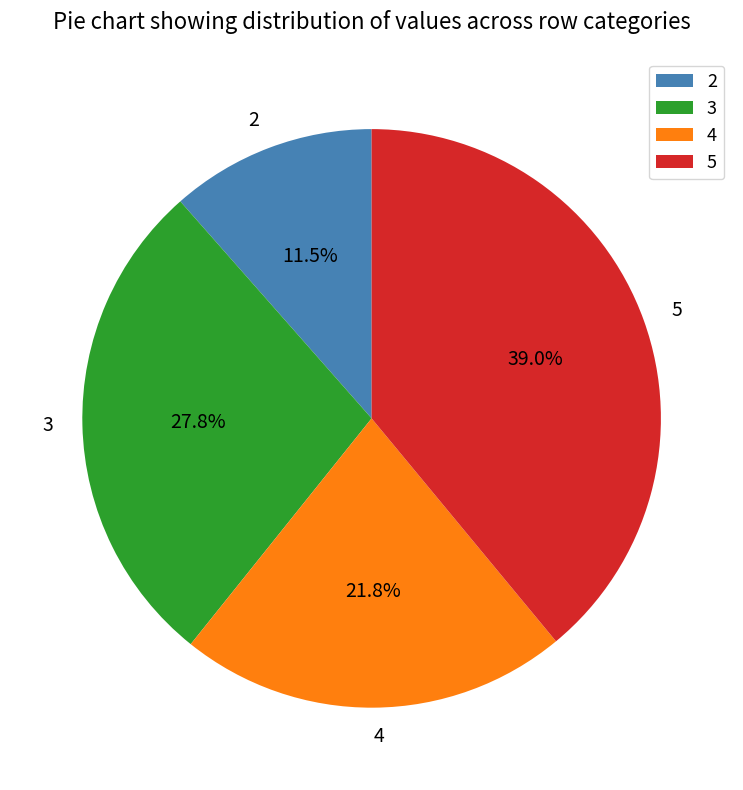

How many slices are in this pie chart?

4